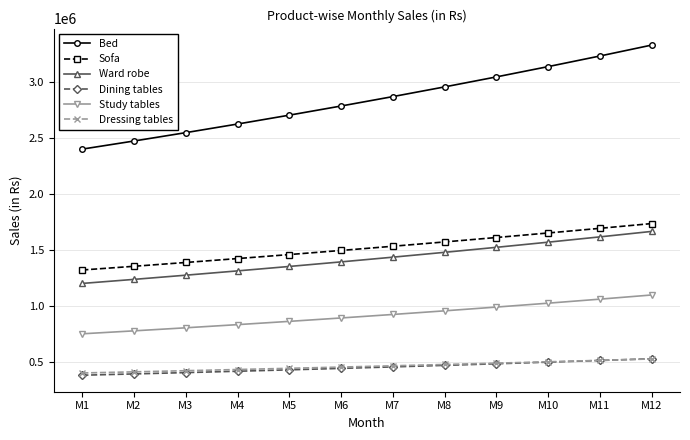

What is the minimum value shown in the chart?

380000.0